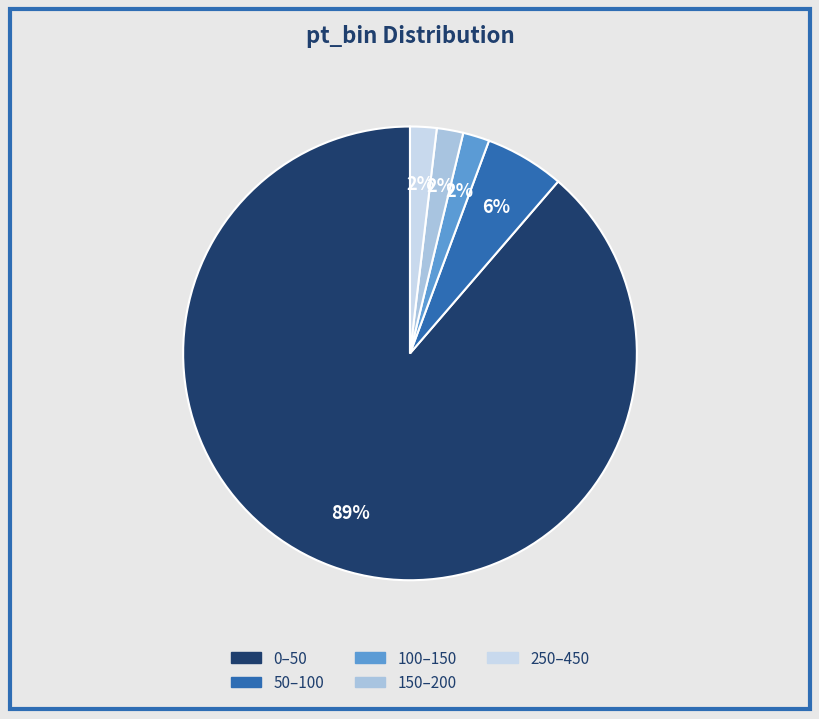

To the nearest percent, what is the difference between the 50–100 and 150–200 slice percentages?

4%